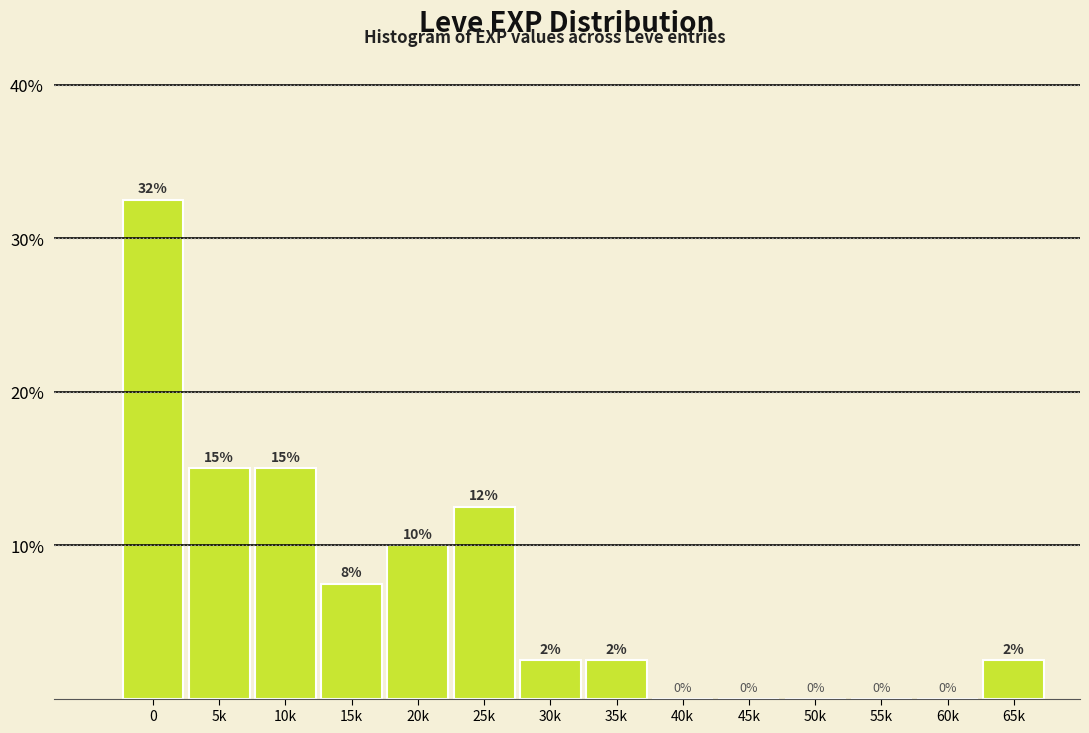

What is the greatest value displayed?

32.5